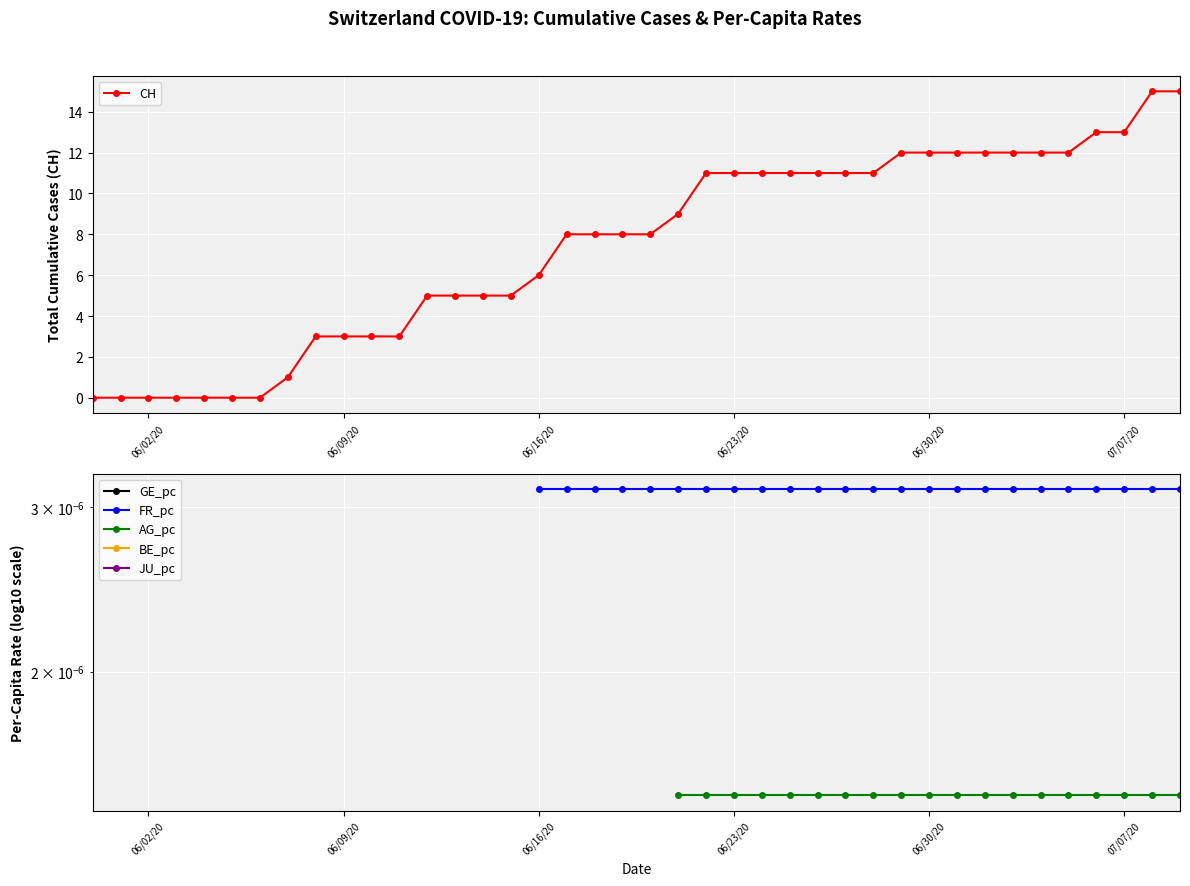

Is it true that CH equals 6 at 06/16/20?

True